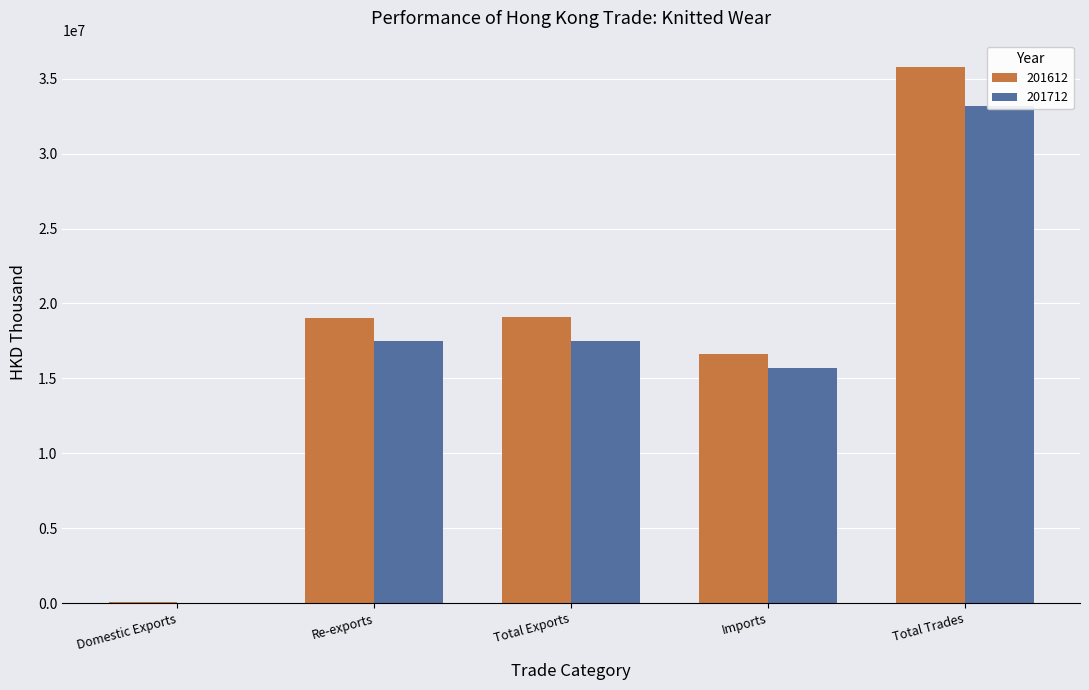

How many bars are there in each group?

2